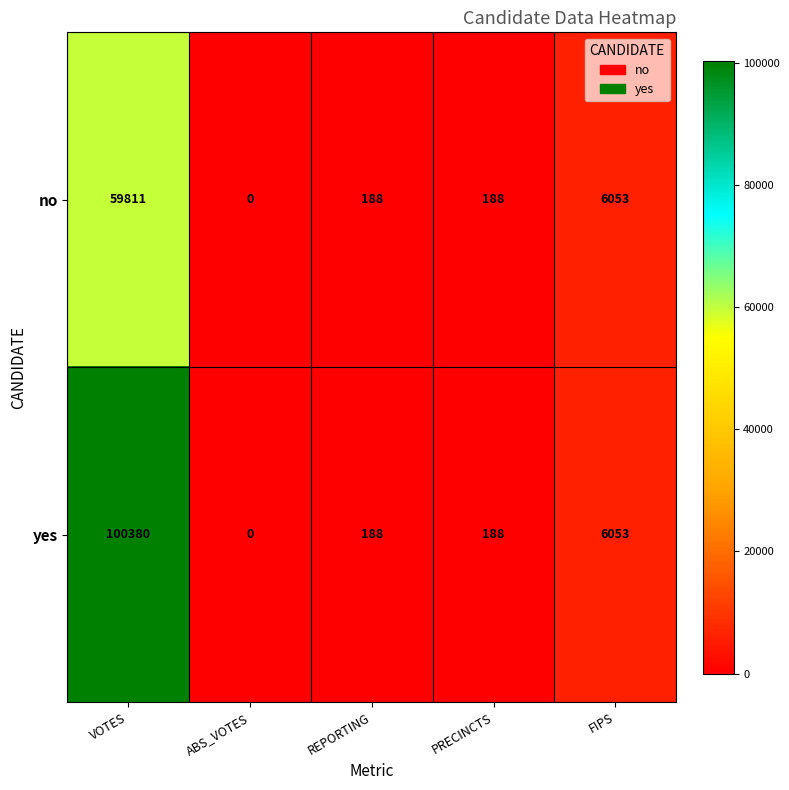

At which label does no first exceed 188?

VOTES